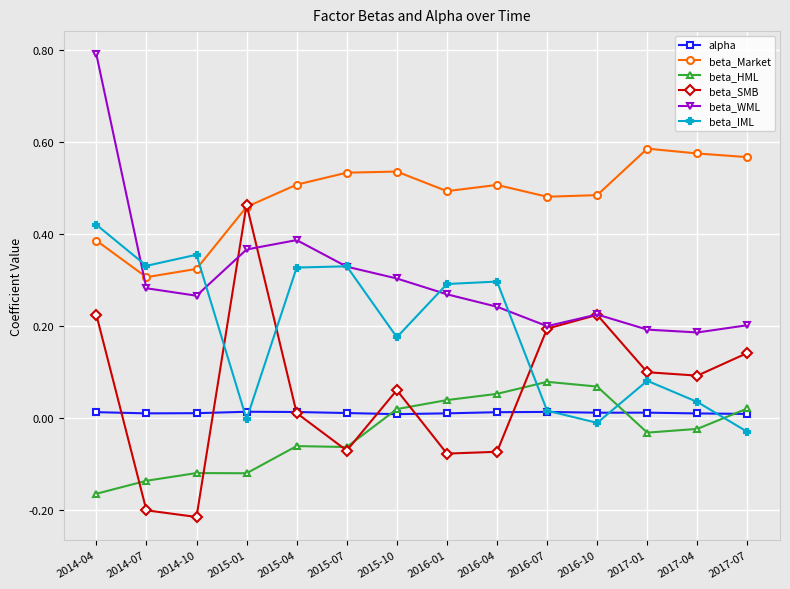

What is the label of the 3rd point from the right?

2017-01